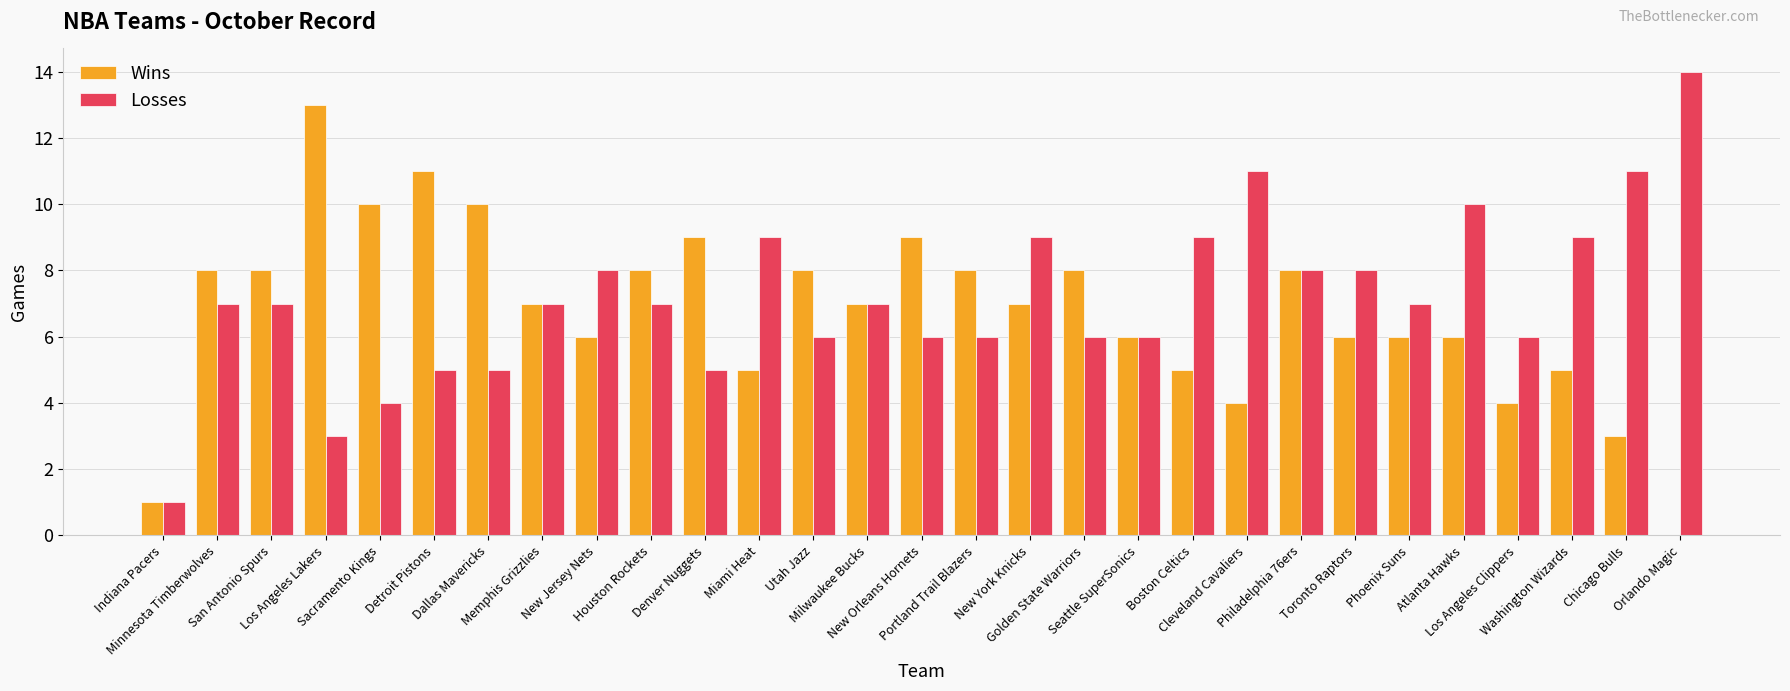

True or false: Losses has a value of 12 at Toronto Raptors.

False